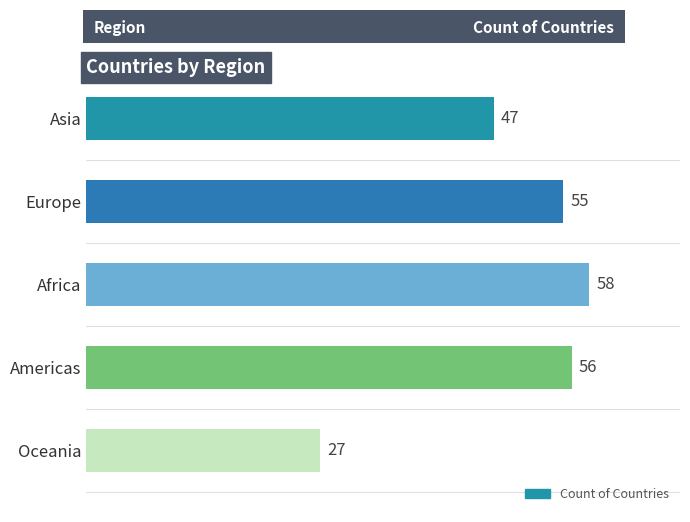

Reading bottom to top, transcribe all the data shown in this chart.

Oceania=27	Americas=56	Africa=58	Europe=55	Asia=47